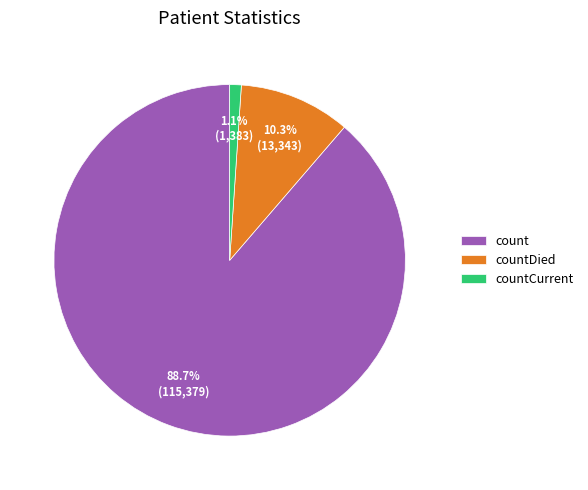

Do countDied and countCurrent together represent more than half of the pie?

No